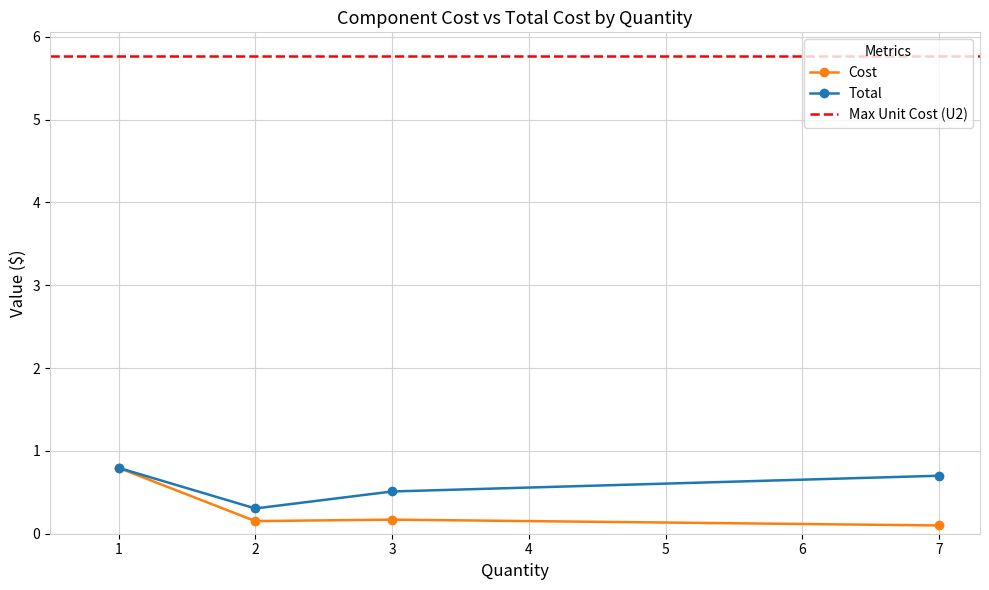

What is the lowest value of the Total series?

0.3